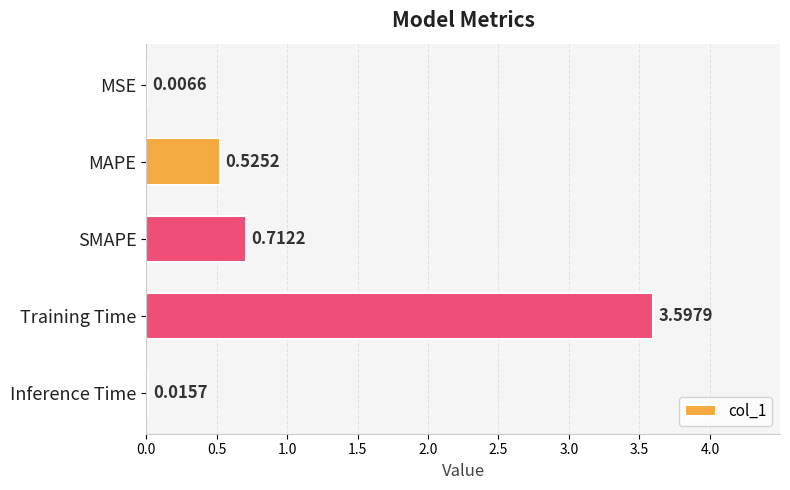

Between MAPE and Training Time, which is larger?

Training Time